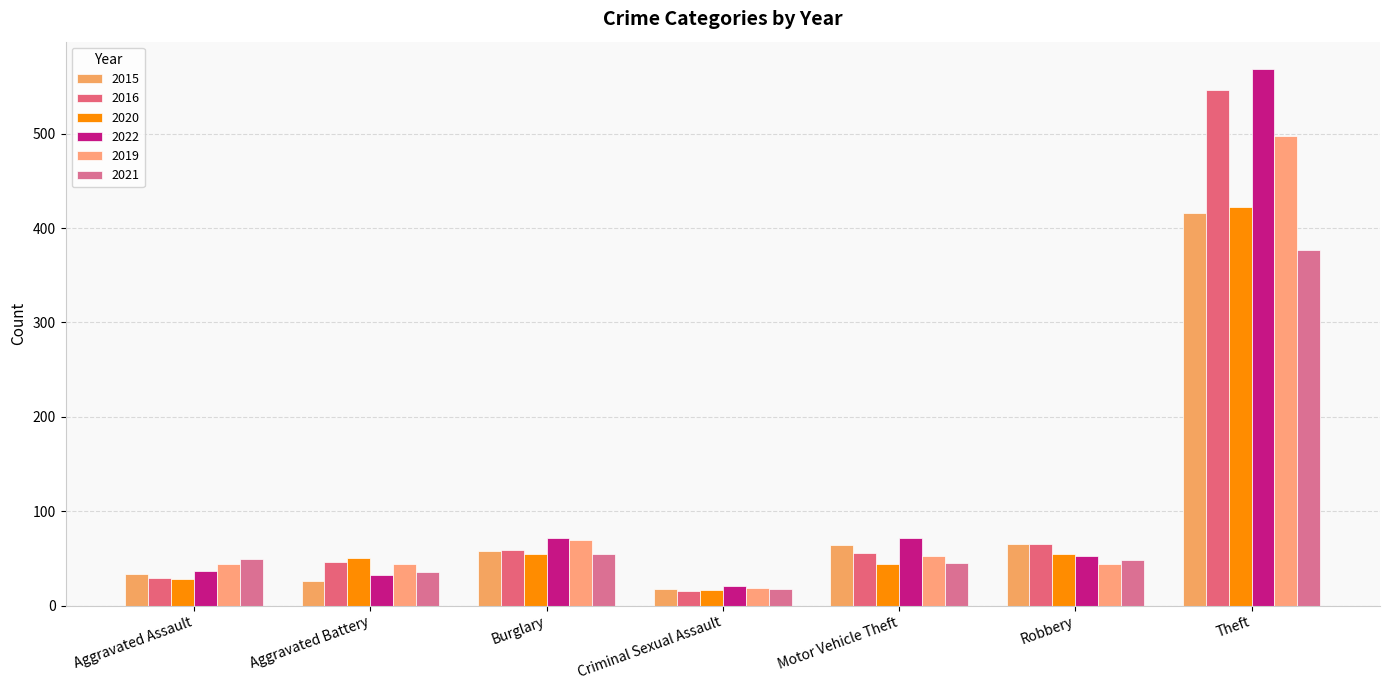

Which series has the largest total across all categories?

2022